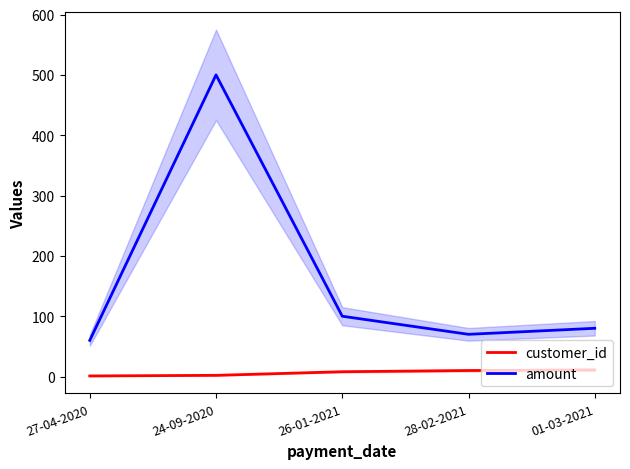

What is the greatest value displayed?

500